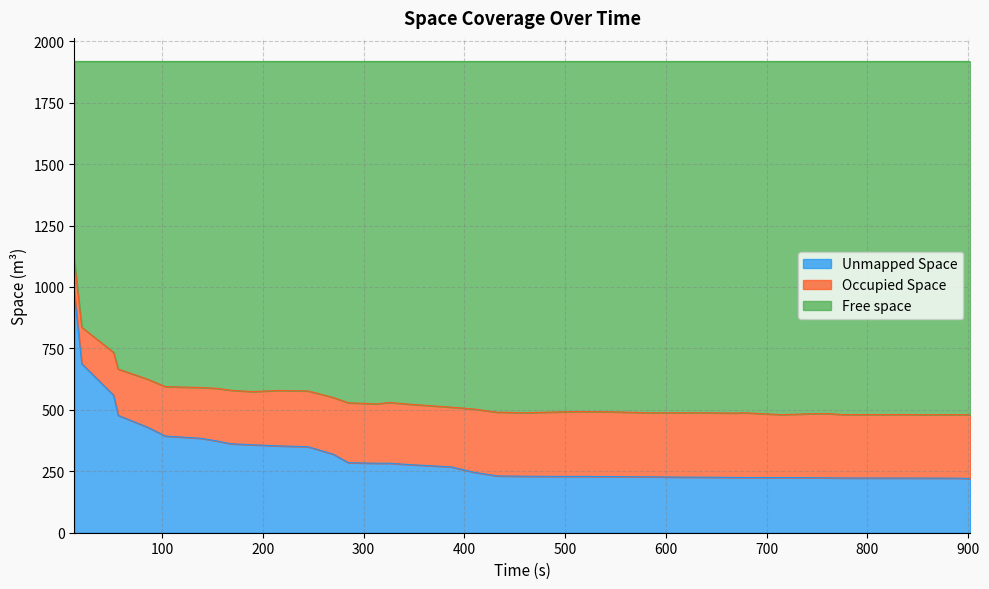

Which series has the largest range (max minus min)?

Unmapped Space